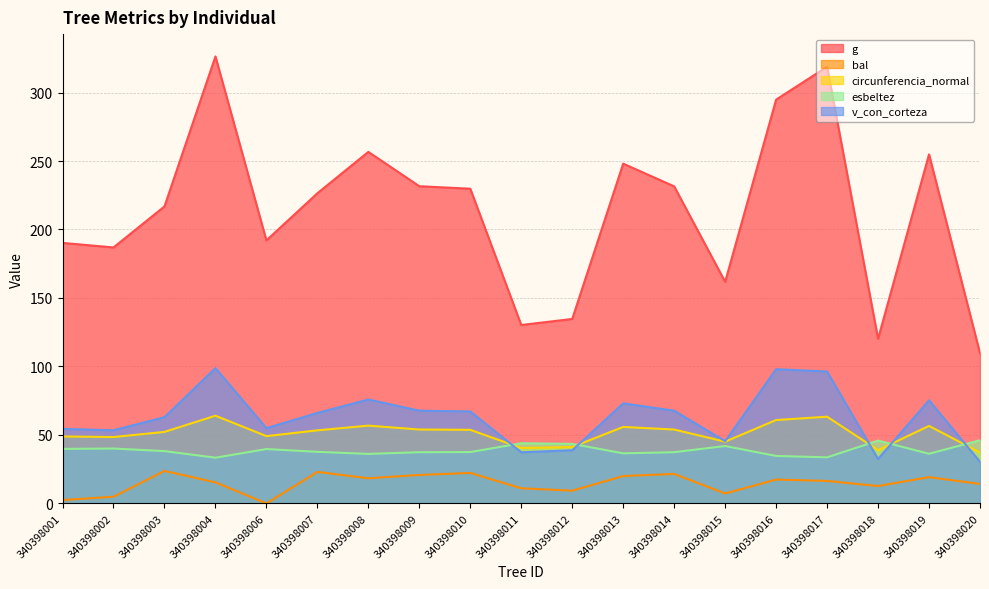

What is the difference between the maximum and second lowest values in the esbeltez series?

12.5